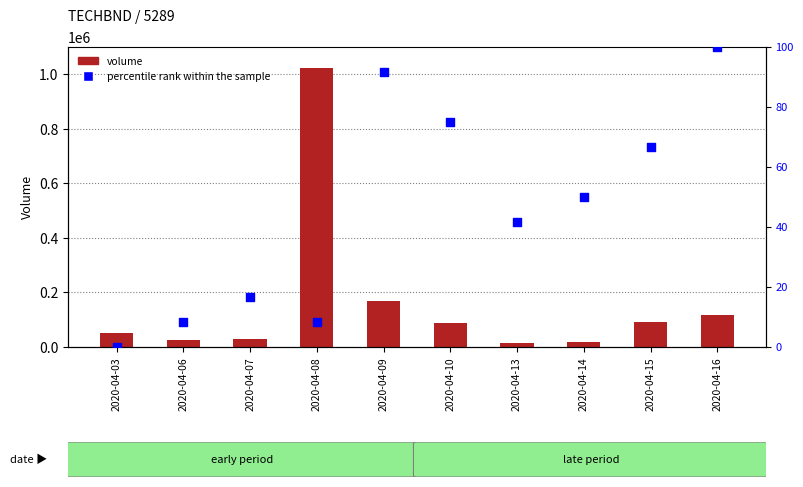

Which series contains the lowest Y value?

percentile rank within the sample